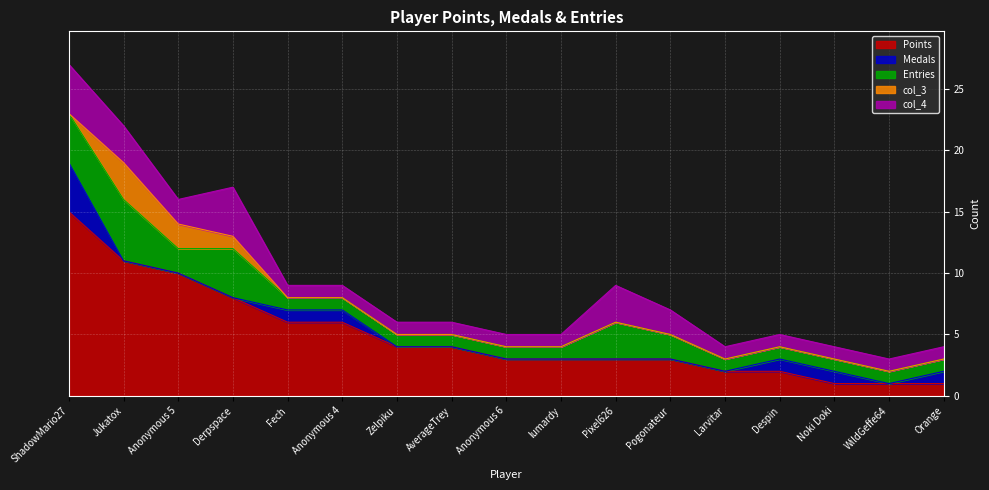

Which series changed the most between Zelpiku and Anonymous 6?

Points